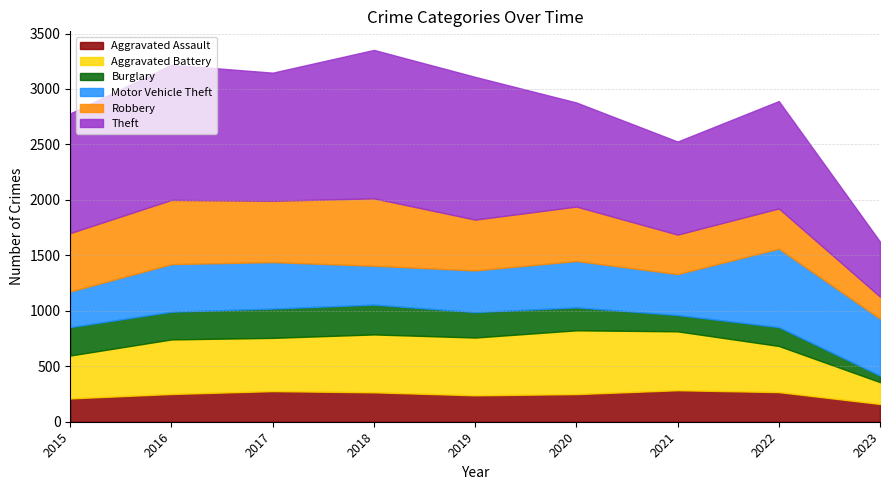

What are all the series names shown in the legend?

Aggravated Assault, Aggravated Battery, Burglary, Motor Vehicle Theft, Robbery, Theft